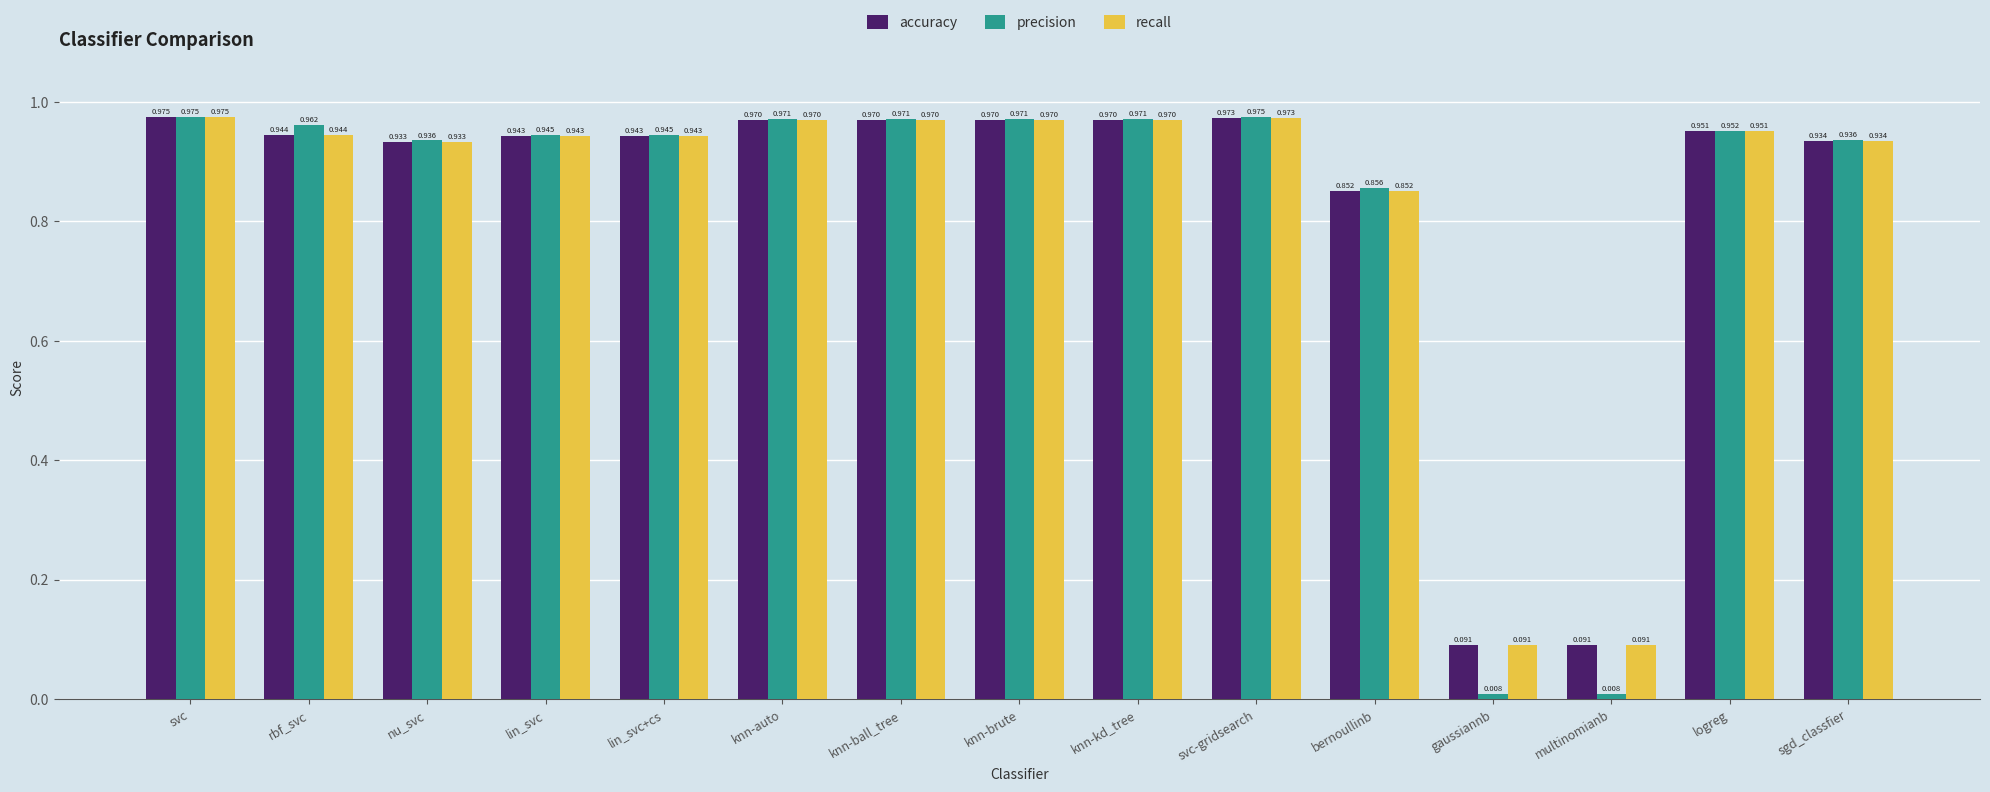

Which category has the highest value in the recall series?

svc